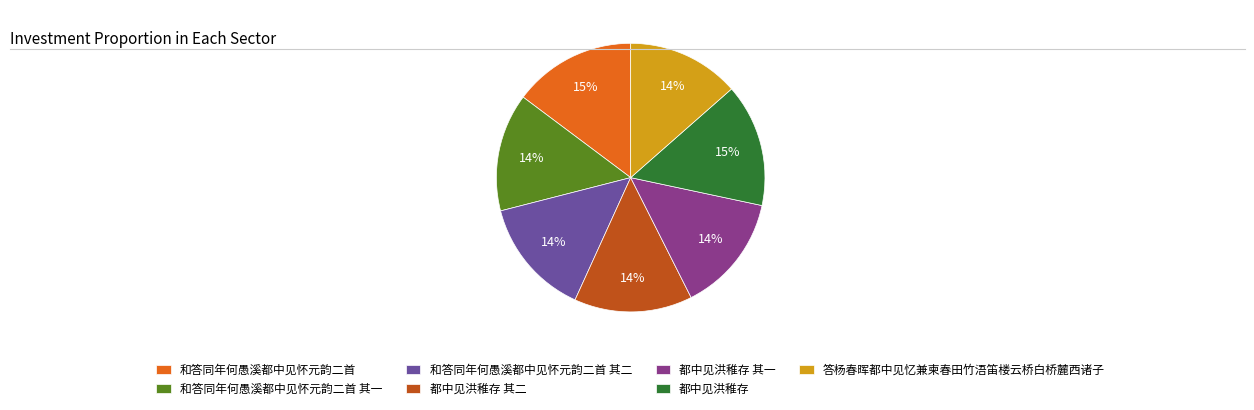

How many slices are in this pie chart?

7